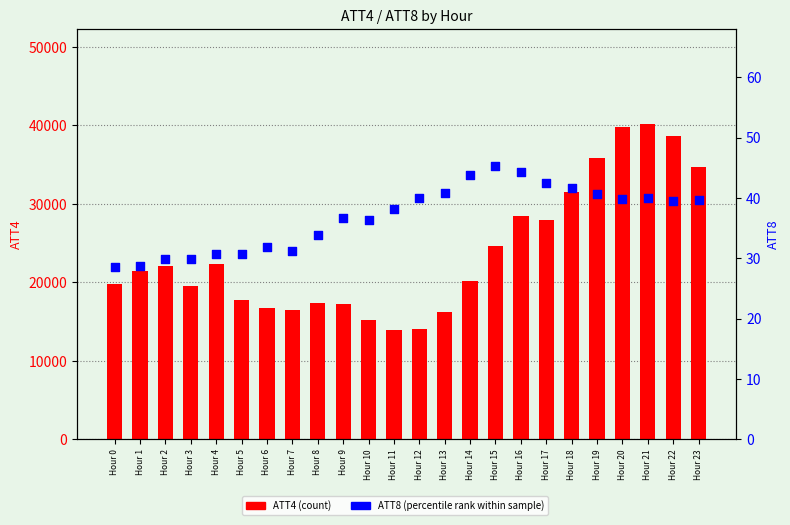

What is the total value across all series at Hour 13?

16240.9